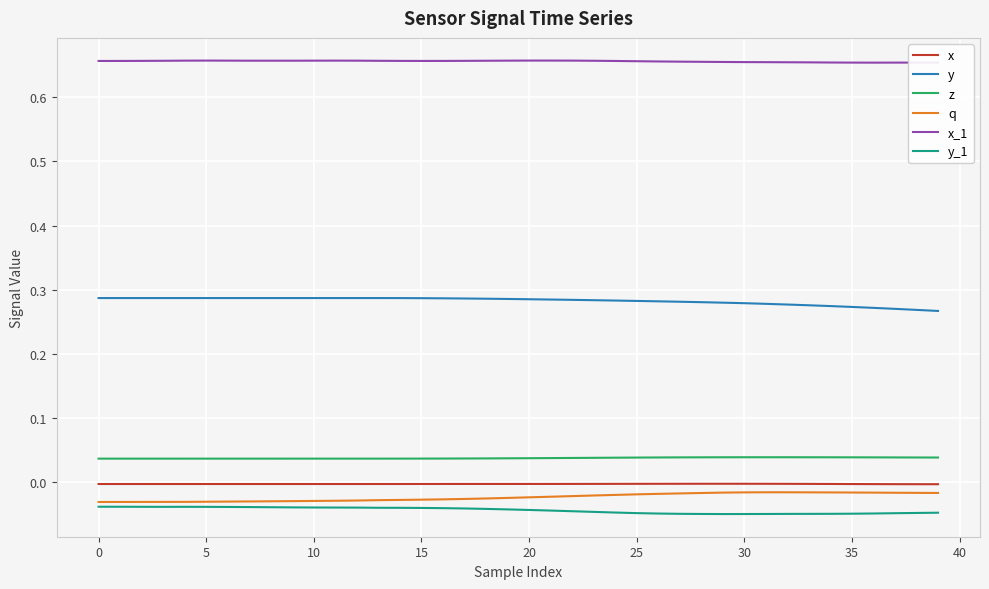

Which series has the widest spread of values?

y